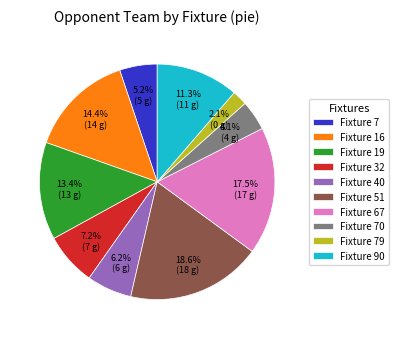

Rank the categories by value from lowest to highest.

Fixture 79, Fixture 70, Fixture 7, Fixture 40, Fixture 32, Fixture 90, Fixture 19, Fixture 16, Fixture 67, Fixture 51